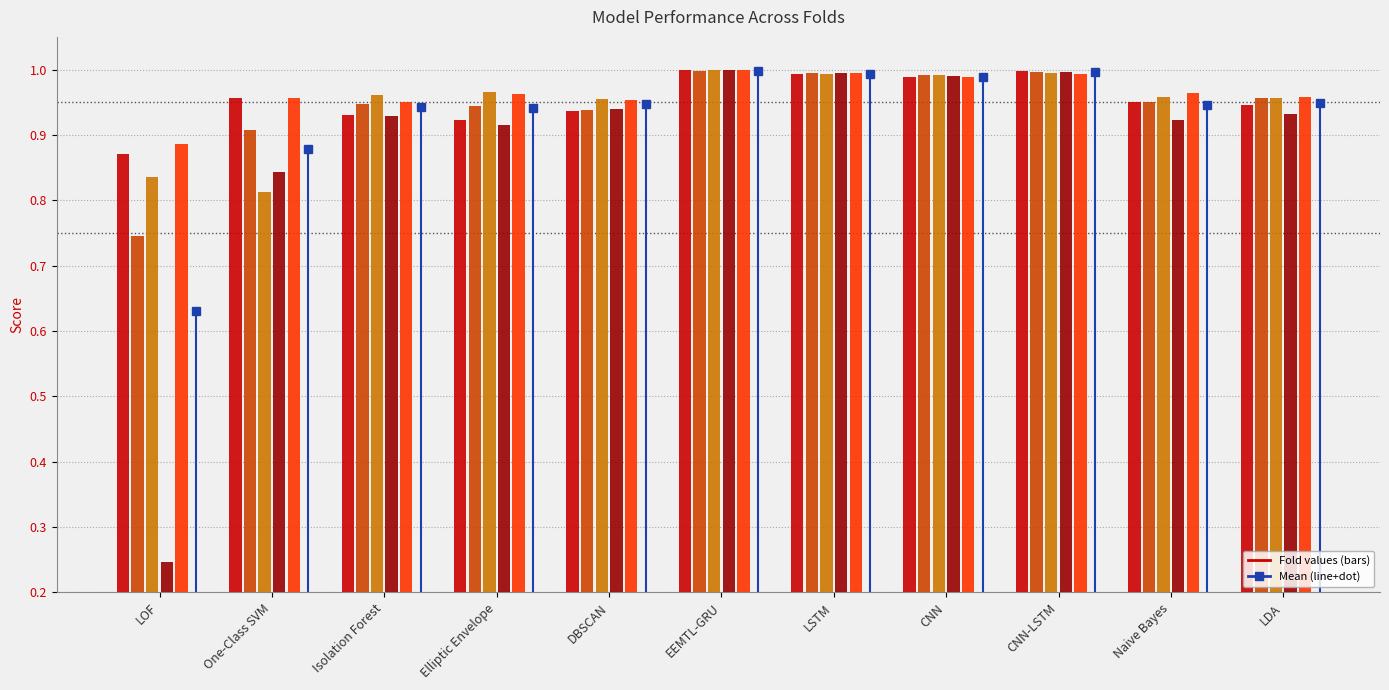

Rank the categories by Mean value from lowest to highest.

LOF, One-Class SVM, Elliptic Envelope, Isolation Forest, Naive Bayes, DBSCAN, LDA, CNN, LSTM, CNN-LSTM, EEMTL-GRU